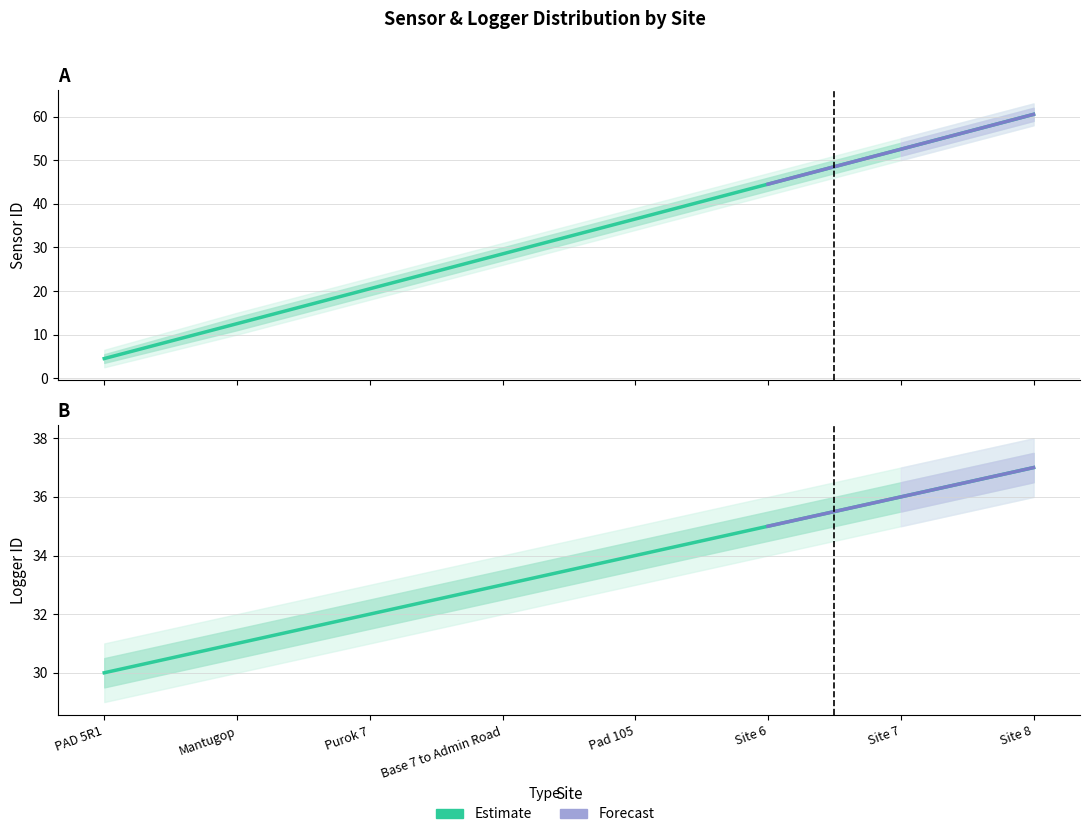

At how many categories does at least one series exceed 40?

3